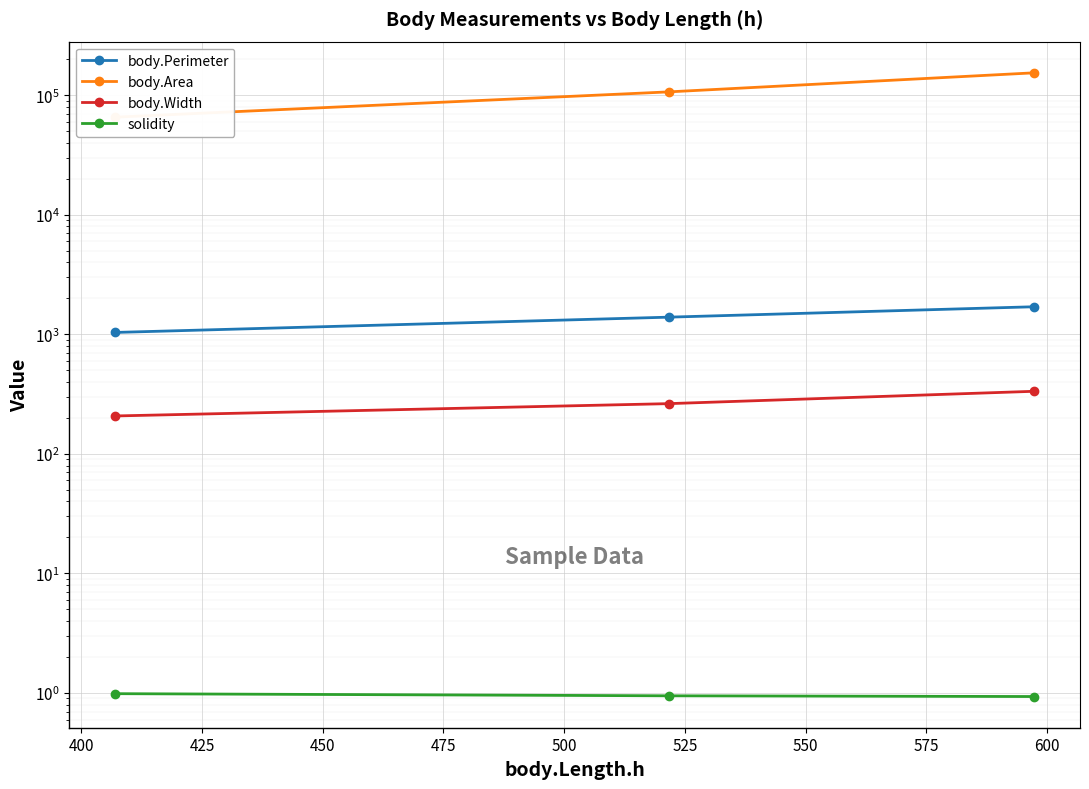

Which category has the lowest value in the solidity series?

425